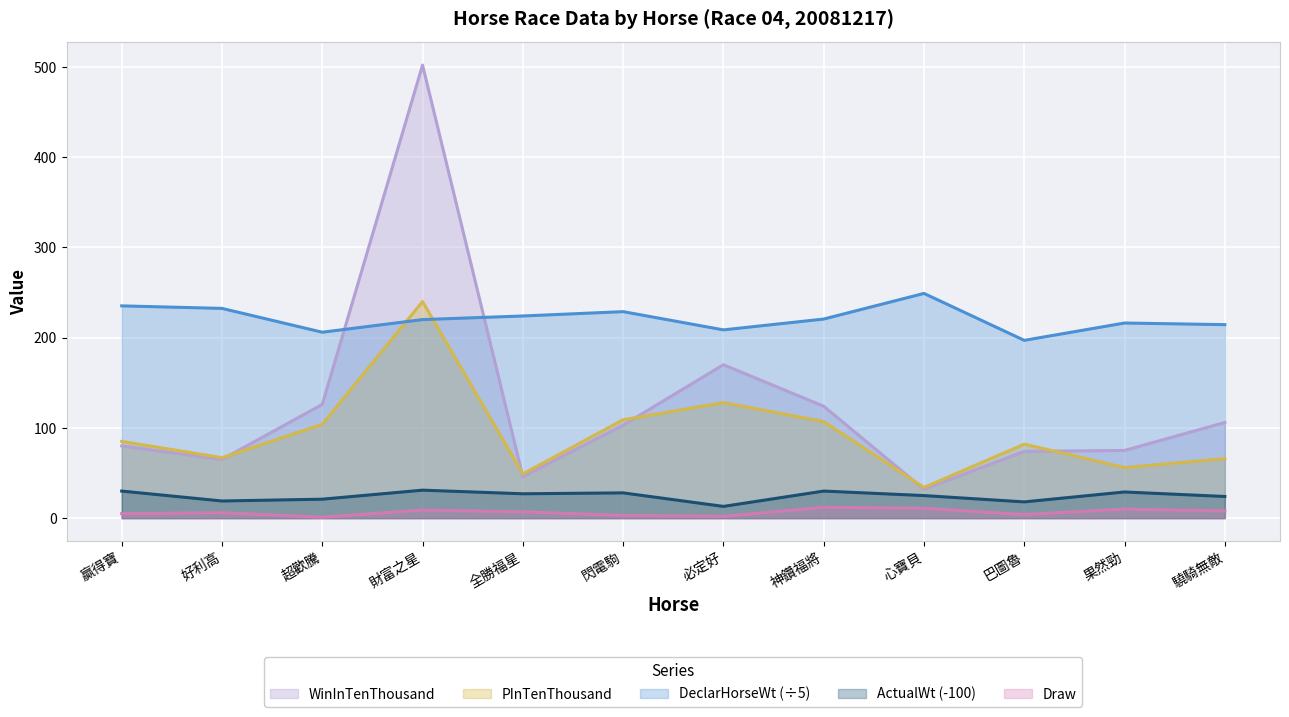

In ActualWt, how many points are higher than both neighbors (excluding endpoints)?

4